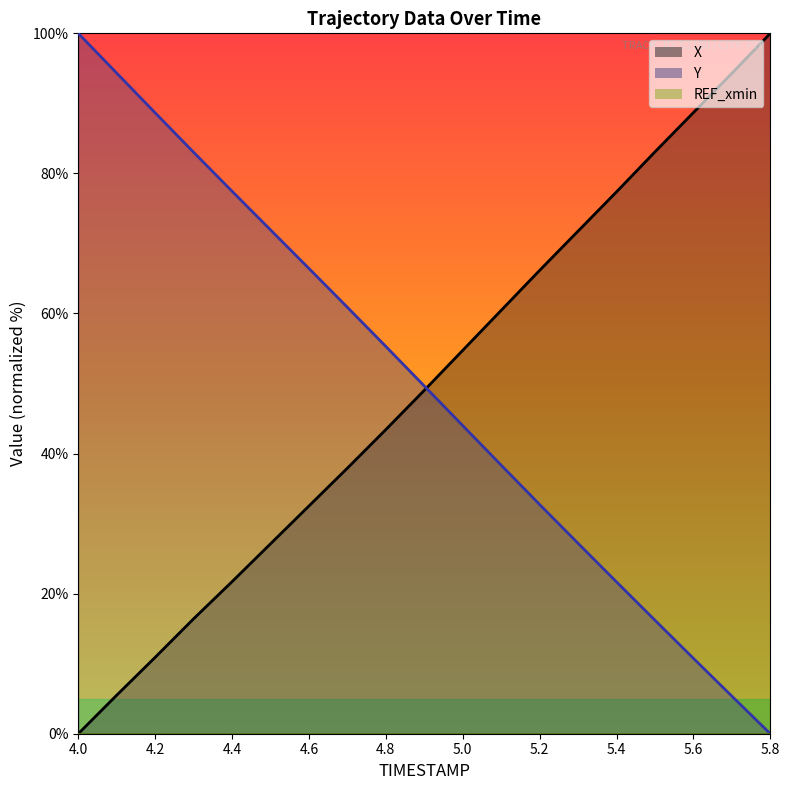

Which series has the widest spread of values?

X